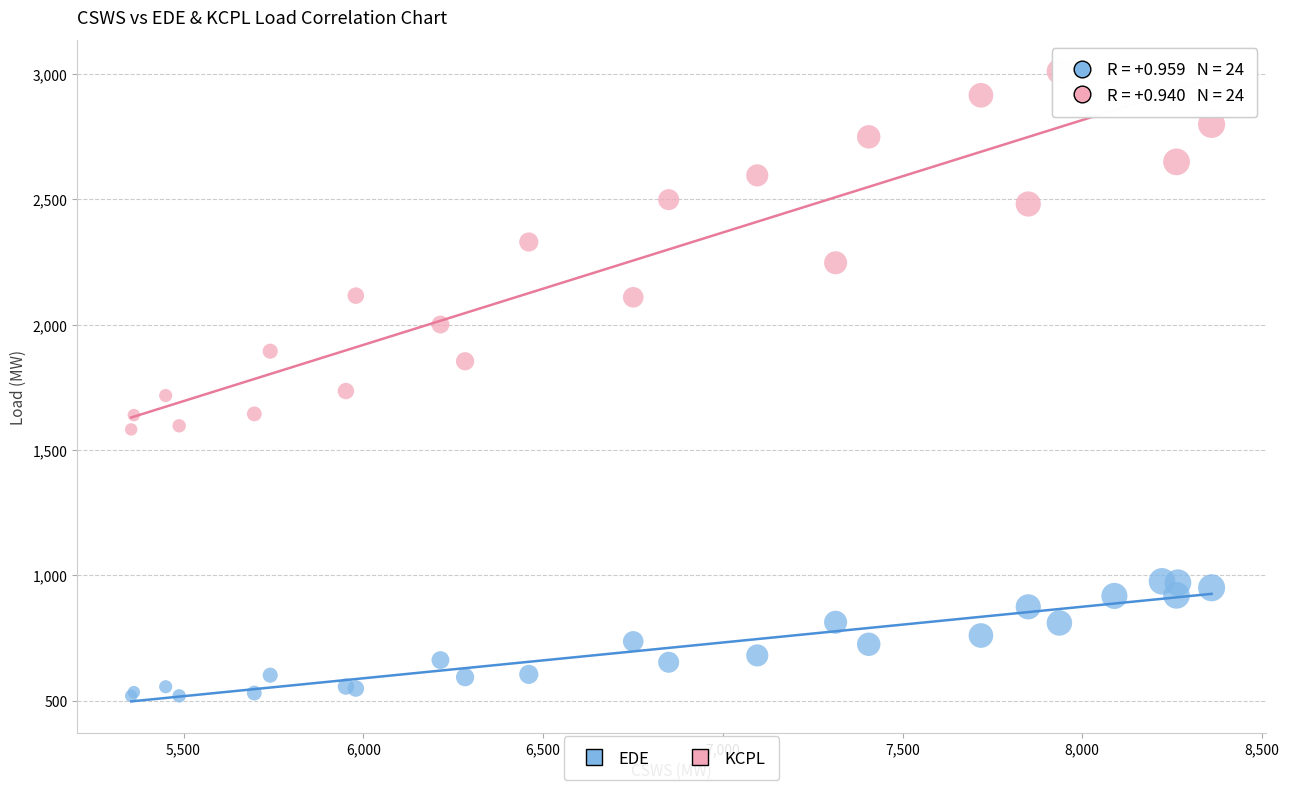

Which series has the widest spread of Y values?

KCPL